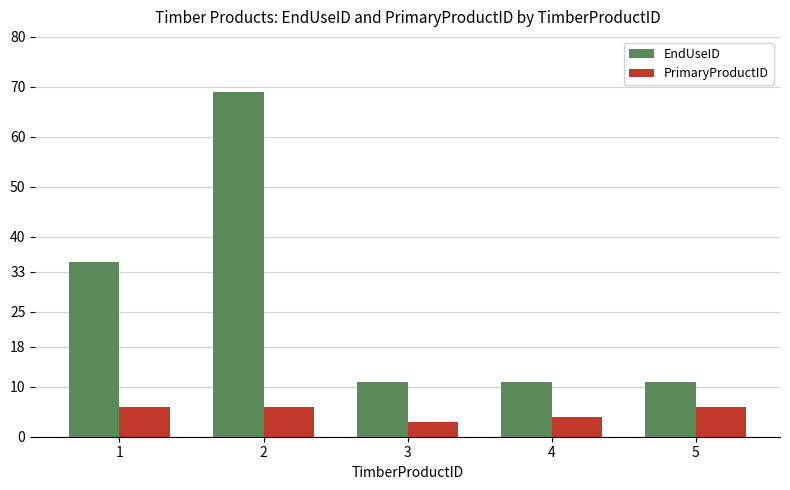

What is the difference between the highest and lowest values at 1?

29